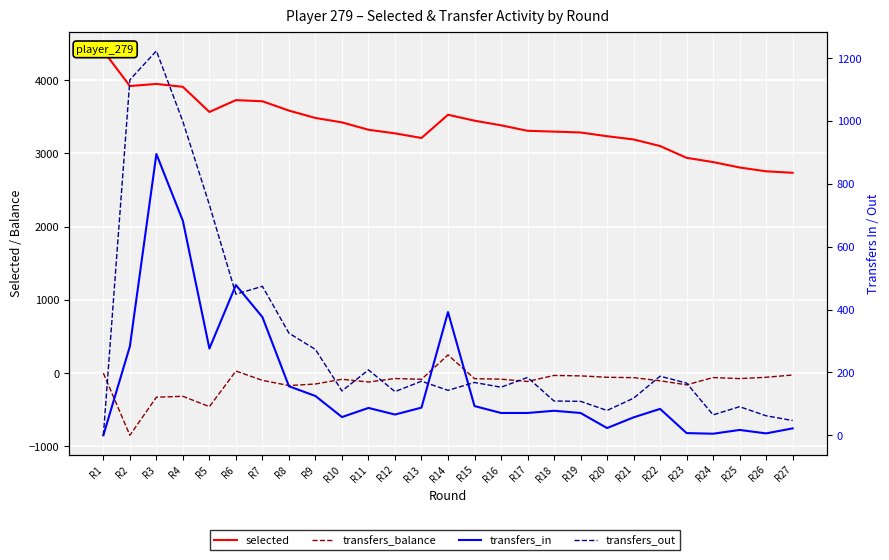

How many lines are shown in the chart?

4